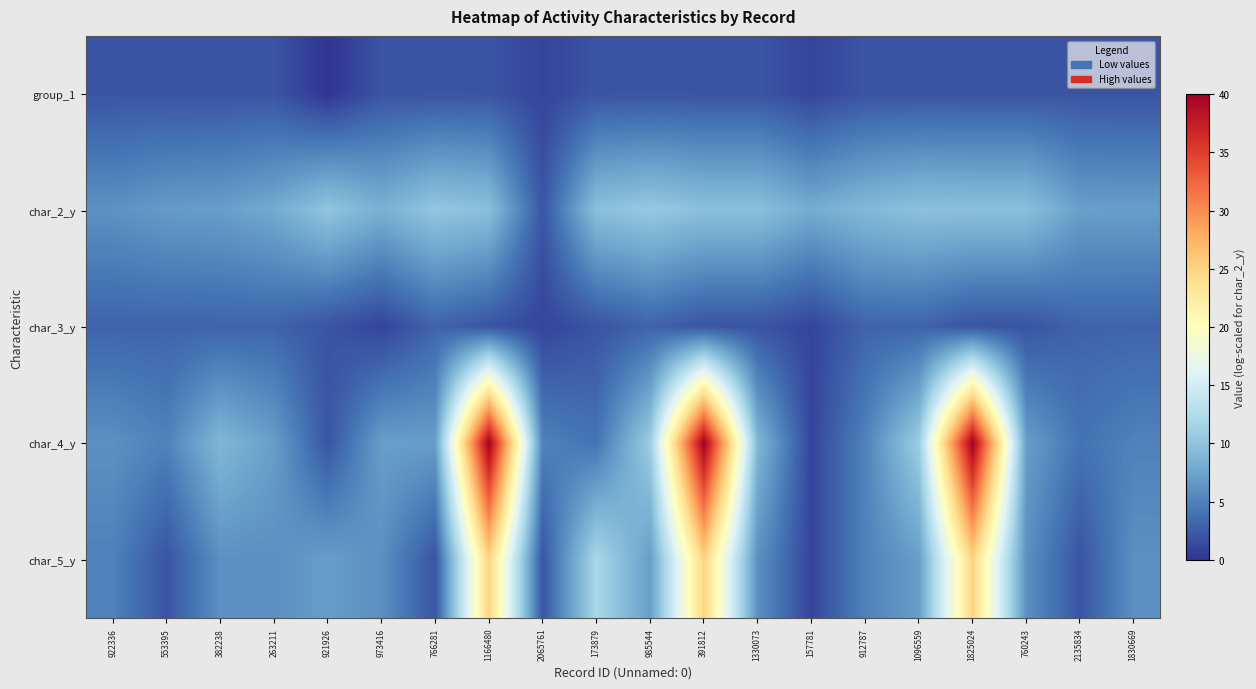

Reading left to right, what are all the values shown in this chart?

group_1: 922336=2.0	553395=2.0	382238=2.0	263211=2.0	921926=0.0	973416=2.0	766281=2.0	1166480=2.0	2065761=1.0	173879=2.0	985544=2.0	391812=2.0	1330073=2.0	157781=1.0	912787=2.0	1096559=2.0	1825024=2.0	760243=2.0	2135834=2.0	1830669=2.0
char_2_y: 922336=6.1	553395=6.8	382238=7.0	263211=7.9	921926=10.2	973416=8.5	766281=10.4	1166480=9.8	2065761=2.1	173879=9.8	985544=10.6	391812=9.8	1330073=9.8	157781=8.1	912787=9.2	1096559=9.9	1825024=9.8	760243=9.8	2135834=7.1	1830669=7.0
char_3_y: 922336=3.0	553395=3.0	382238=3.0	263211=3.0	921926=2.0	973416=1.0	766281=3.0	1166480=2.0	2065761=1.0	173879=2.0	985544=3.0	391812=2.0	1330073=2.0	157781=1.0	912787=3.0	1096559=3.0	1825024=2.0	760243=2.0	2135834=3.0	1830669=3.0
char_4_y: 922336=6.0	553395=5.0	382238=9.0	263211=7.0	921926=2.0	973416=7.0	766281=7.0	1166480=40.0	2065761=5.0	173879=4.0	985544=11.0	391812=40.0	1330073=9.0	157781=1.0	912787=5.0	1096559=11.0	1825024=40.0	760243=7.0	2135834=4.0	1830669=5.0
char_5_y: 922336=5.0	553395=2.0	382238=6.0	263211=6.0	921926=7.0	973416=6.0	766281=2.0	1166480=25.0	2065761=2.0	173879=12.0	985544=7.0	391812=25.0	1330073=6.0	157781=1.0	912787=5.0	1096559=7.0	1825024=25.0	760243=6.0	2135834=2.0	1830669=6.0